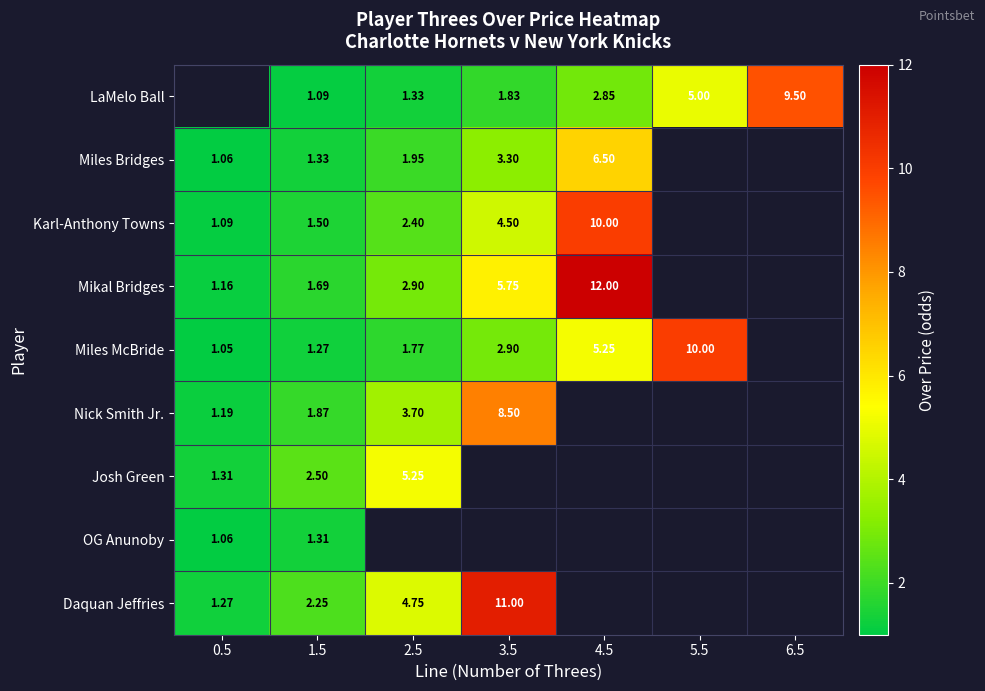

Between 1.5 and 3.5, which is larger?

3.5